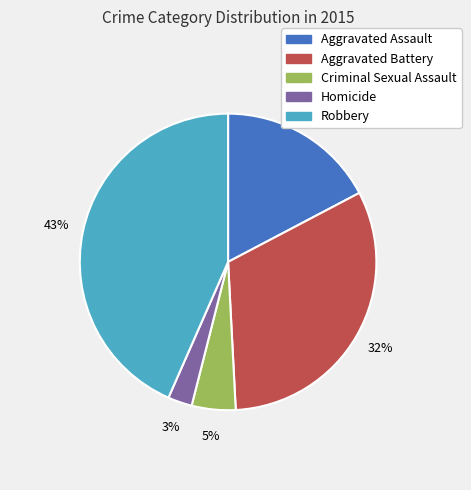

Do Homicide and Criminal Sexual Assault together represent more than half of the pie?

No